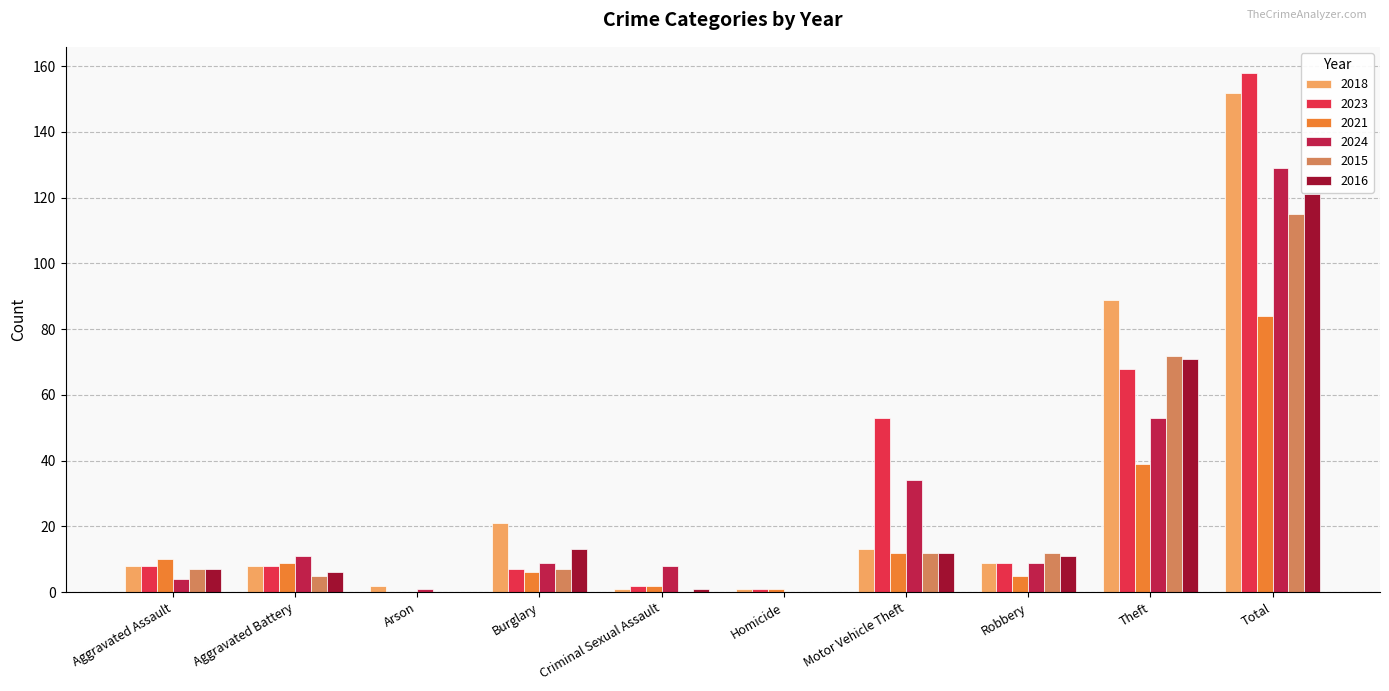

What is the average value of the 2024 series?

26